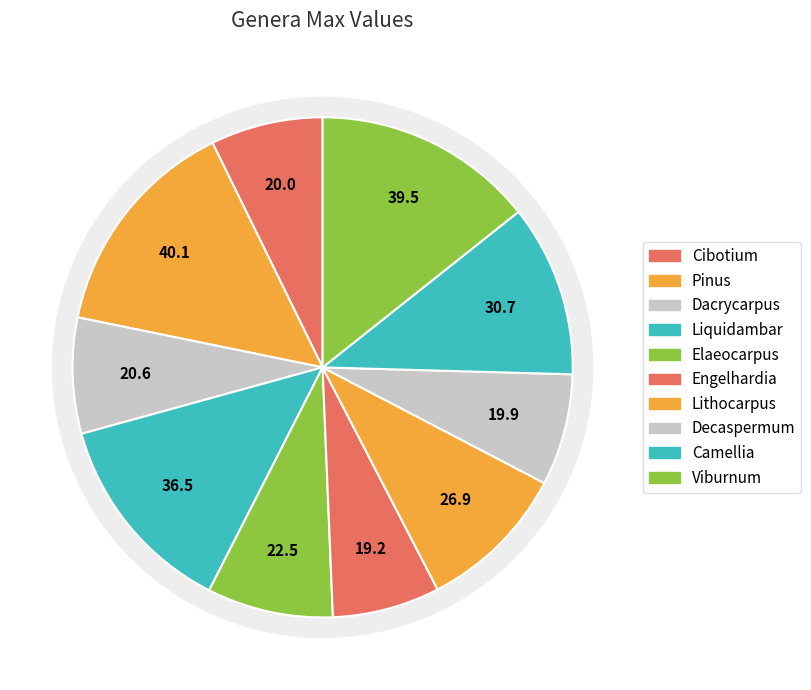

To the nearest percent, what is the difference between the Liquidambar and Decaspermum slice percentages?

6%